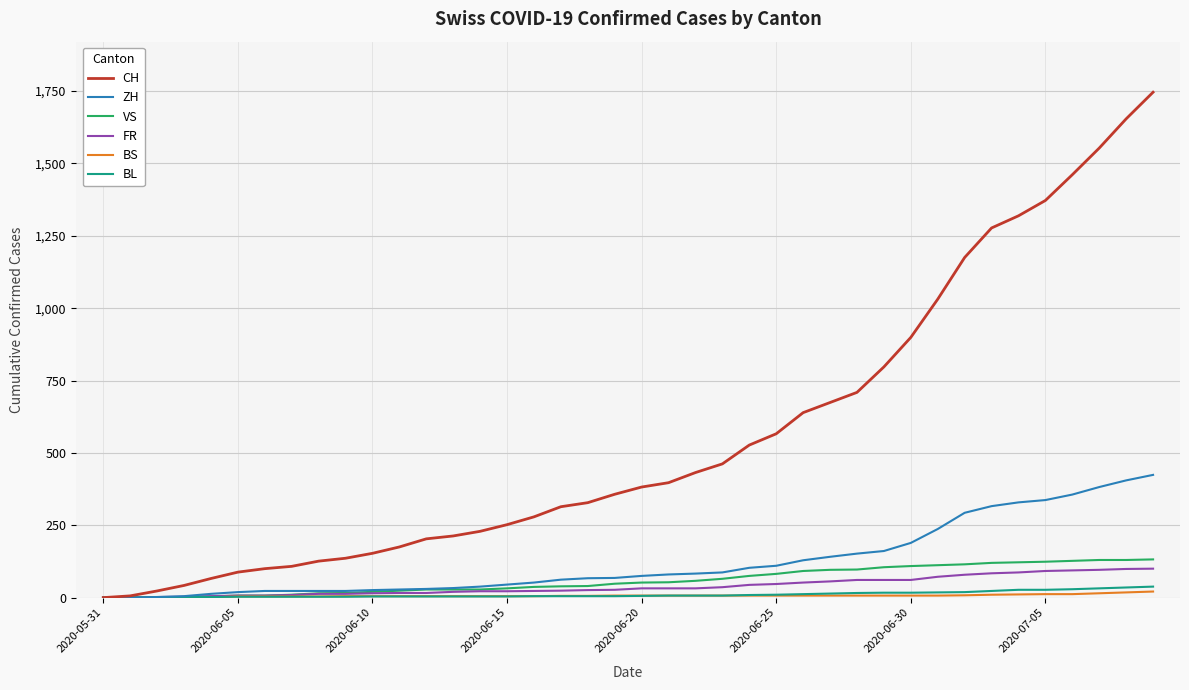

What is the maximum value shown in the chart?

1746